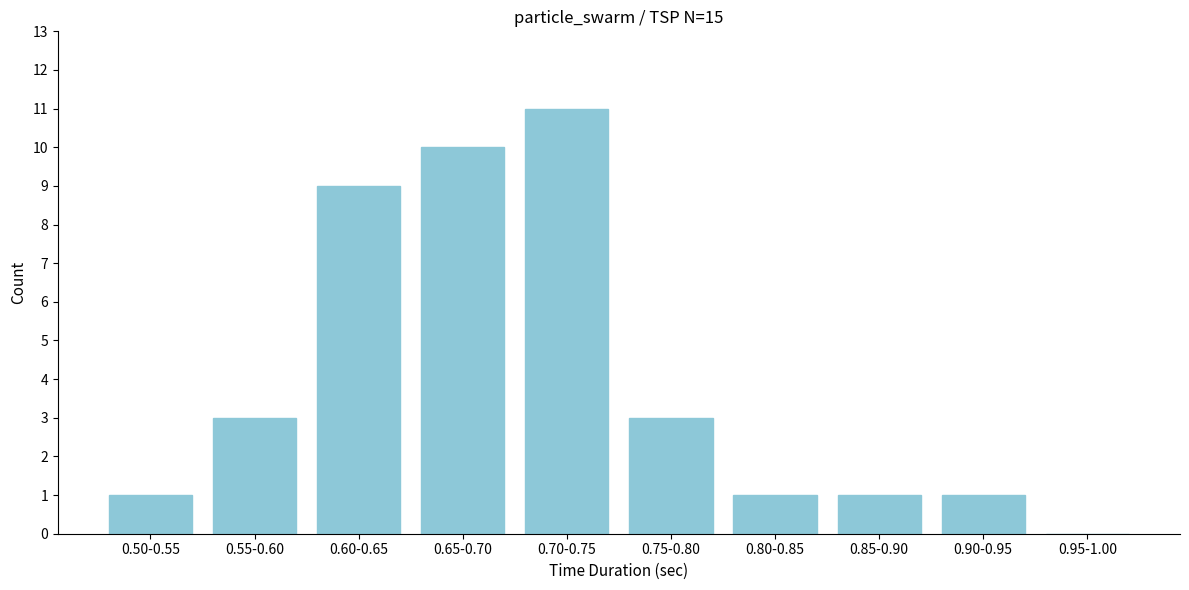

Reading left to right, extract all data points from this chart.

0.50-0.55=1	0.55-0.60=3	0.60-0.65=9	0.65-0.70=10	0.70-0.75=11	0.75-0.80=3	0.80-0.85=1	0.85-0.90=1	0.90-0.95=1	0.95-1.00=0